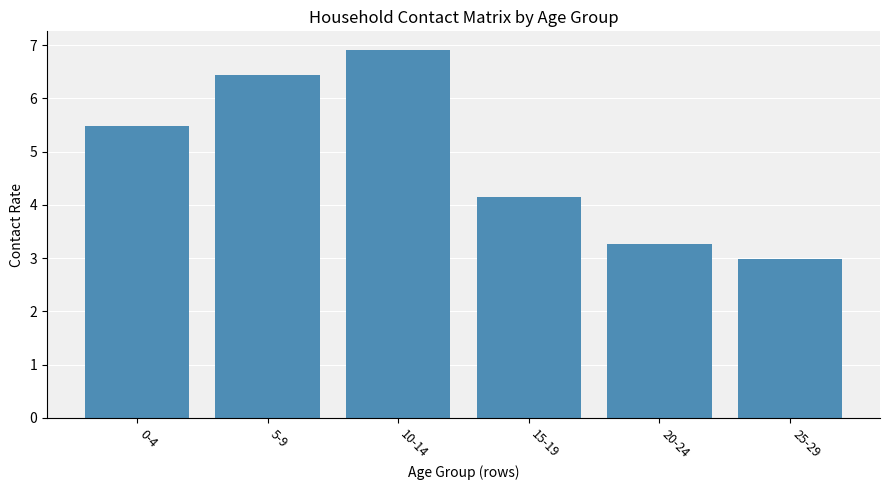

Where is the data nearest to the value 4?

15-19